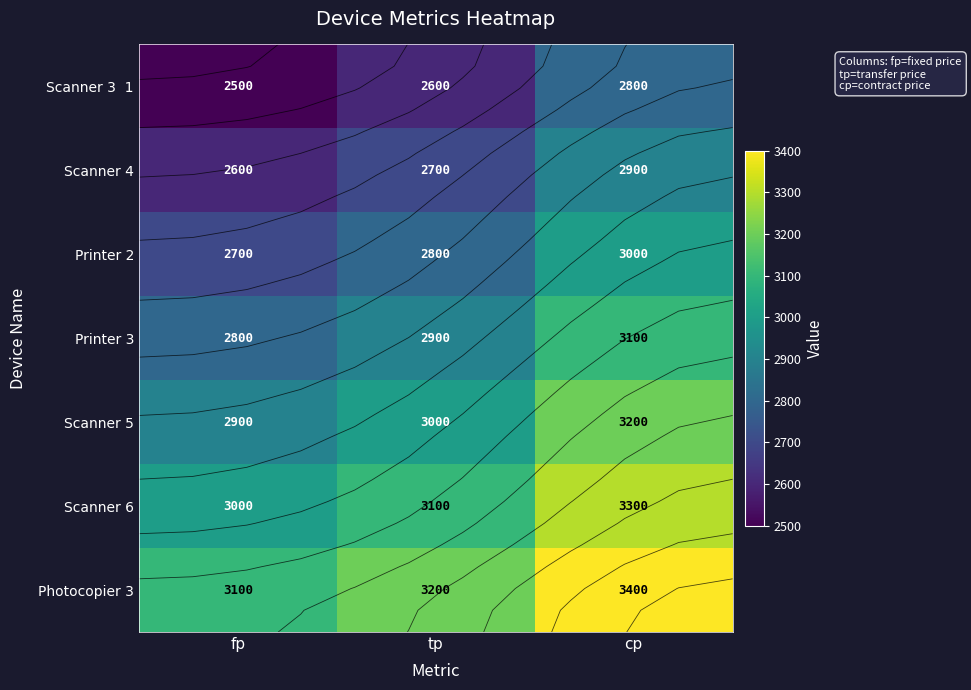

True or false: Photocopier 3 has a value of 5716 at tp.

False